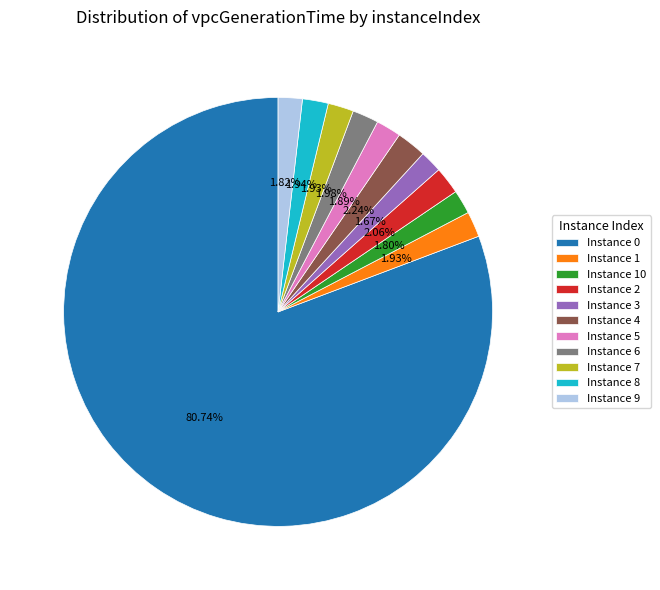

What is the ratio of the value at Instance 6 to the value at Instance 9?

1.1